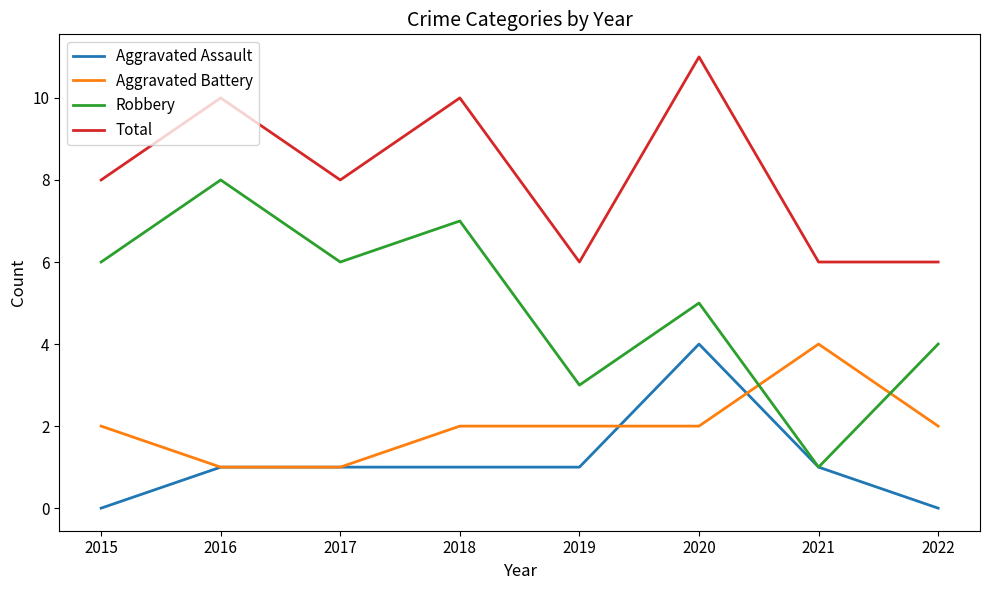

Rank the series at 2019 from highest to lowest value.

Total, Robbery, Aggravated Battery, Aggravated Assault